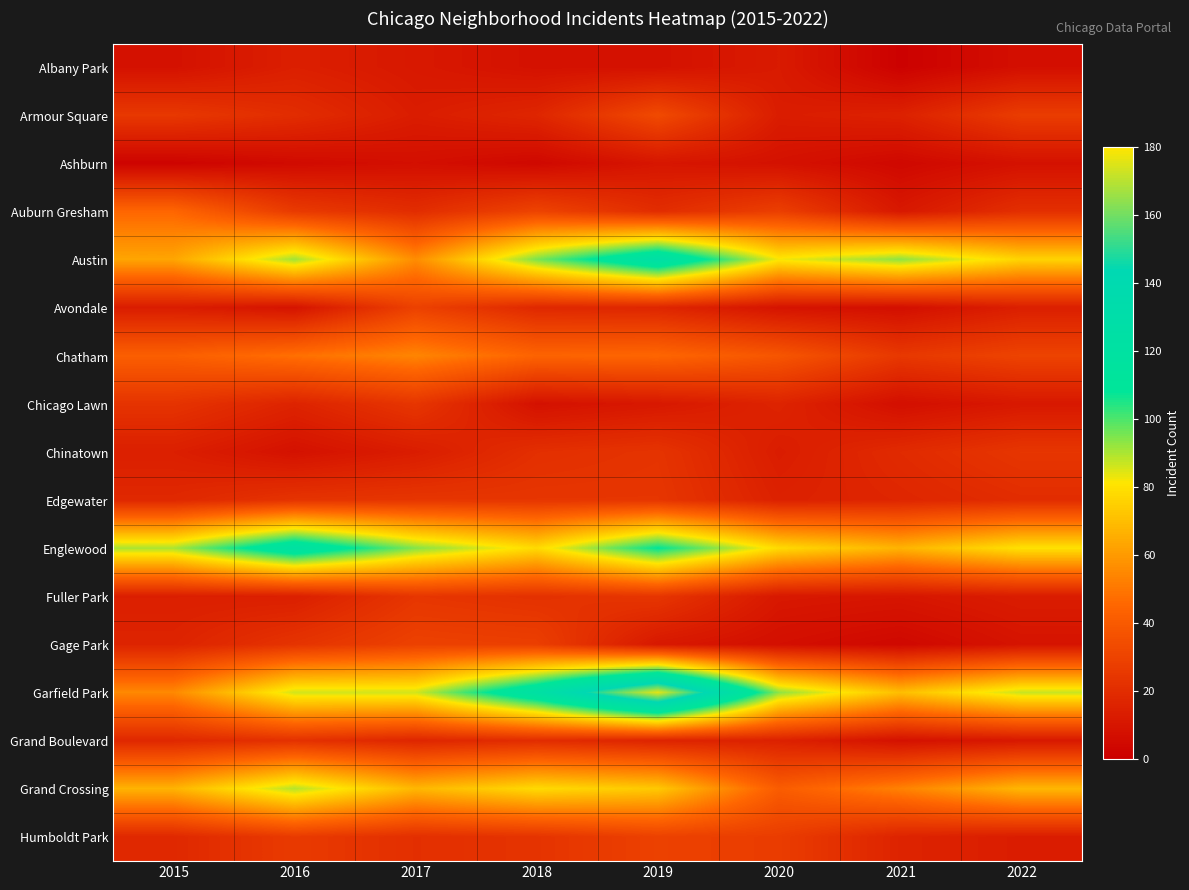

How many data points does each series have?

8